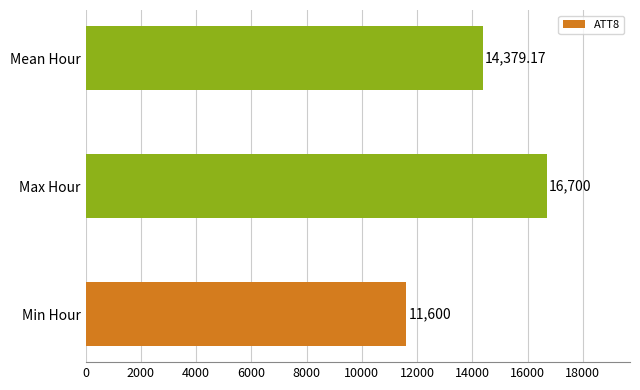

Rank the categories by value from lowest to highest.

Min Hour, Mean Hour, Max Hour